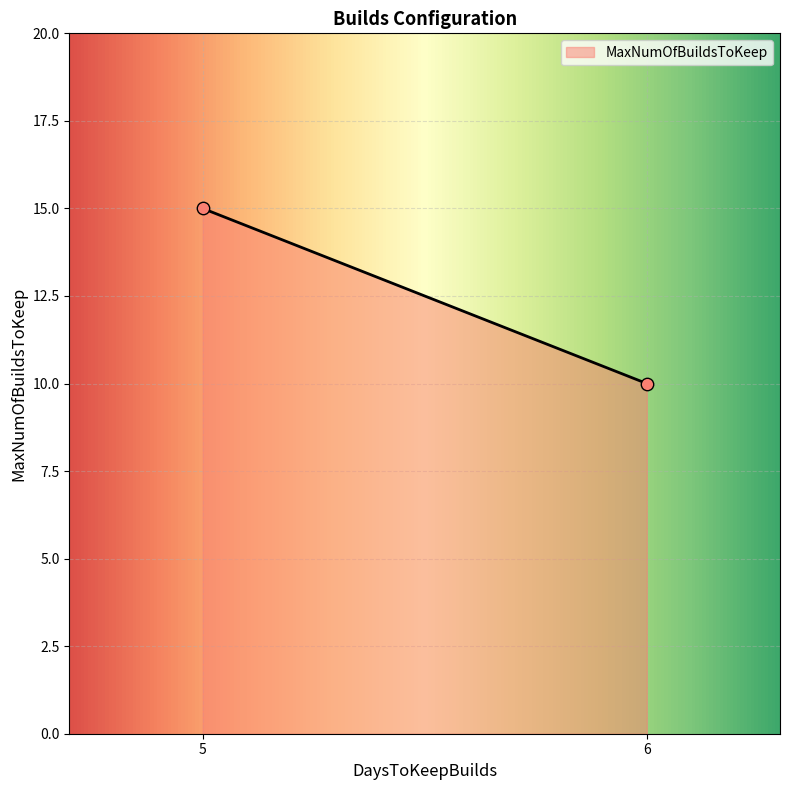

What is the minimum value shown in the chart?

10.0